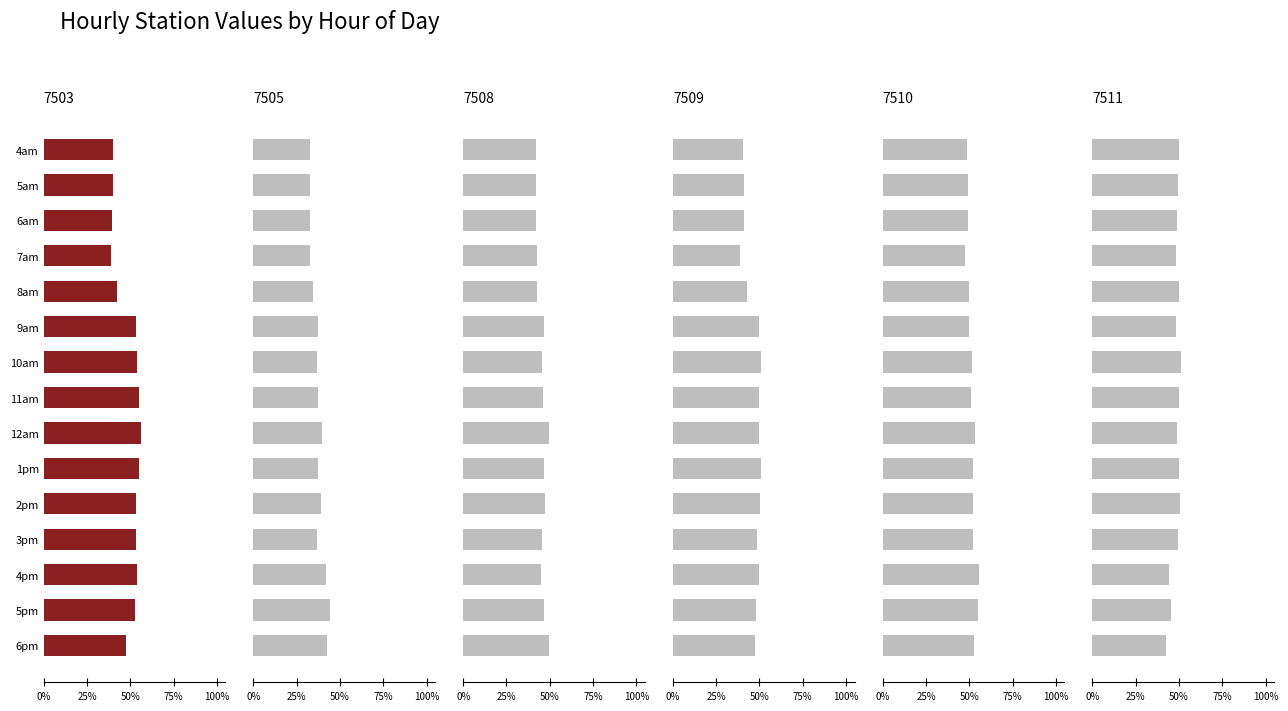

Count the 7511 values in the range 0 to 1.

15